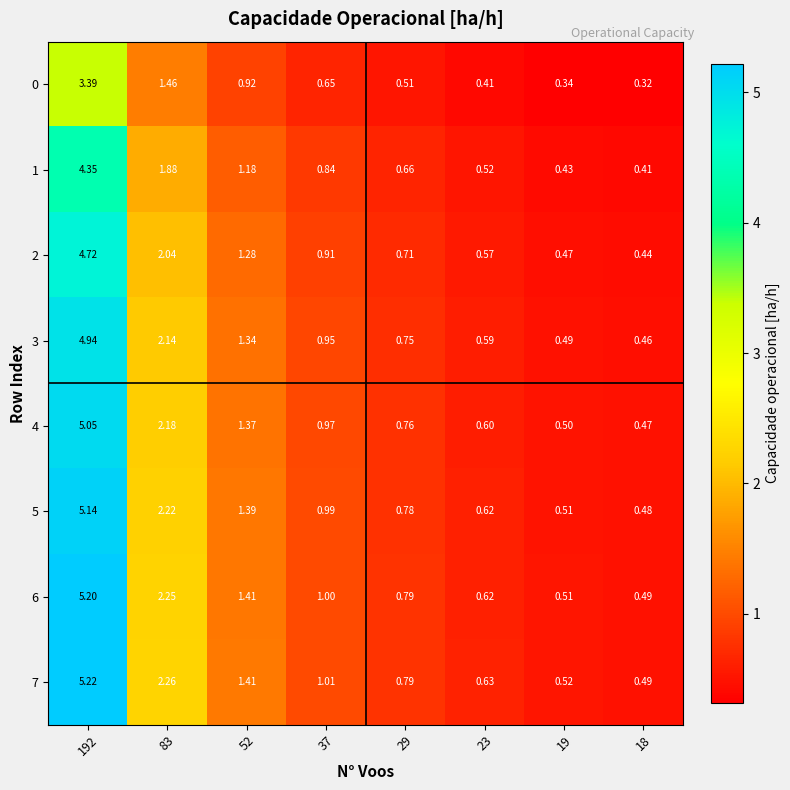

Count the number of categories in the chart.

8